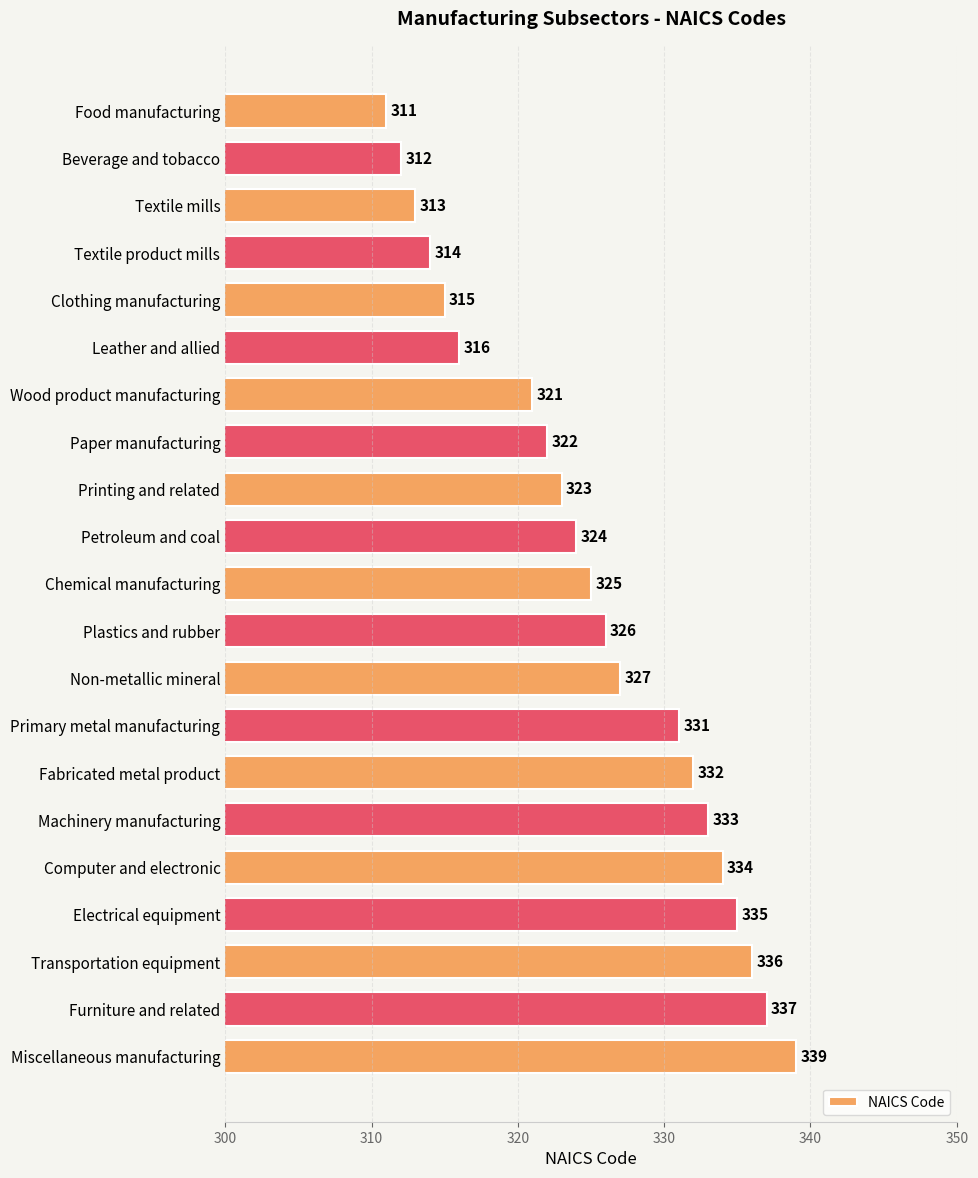

What is the label of the 7th bar from the top?

Wood product manufacturing